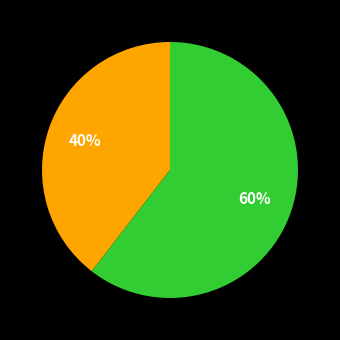

Count the number of slices in the pie.

2